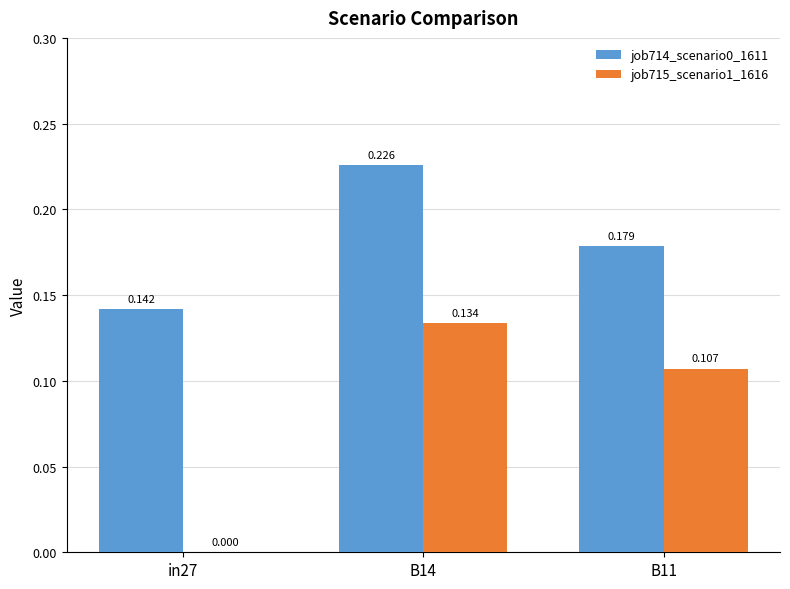

Reading left to right, list all the values displayed in this chart.

job714_scenario0_1611: 0.1	0.2	0.2
job715_scenario1_1616: 0.0	0.1	0.1